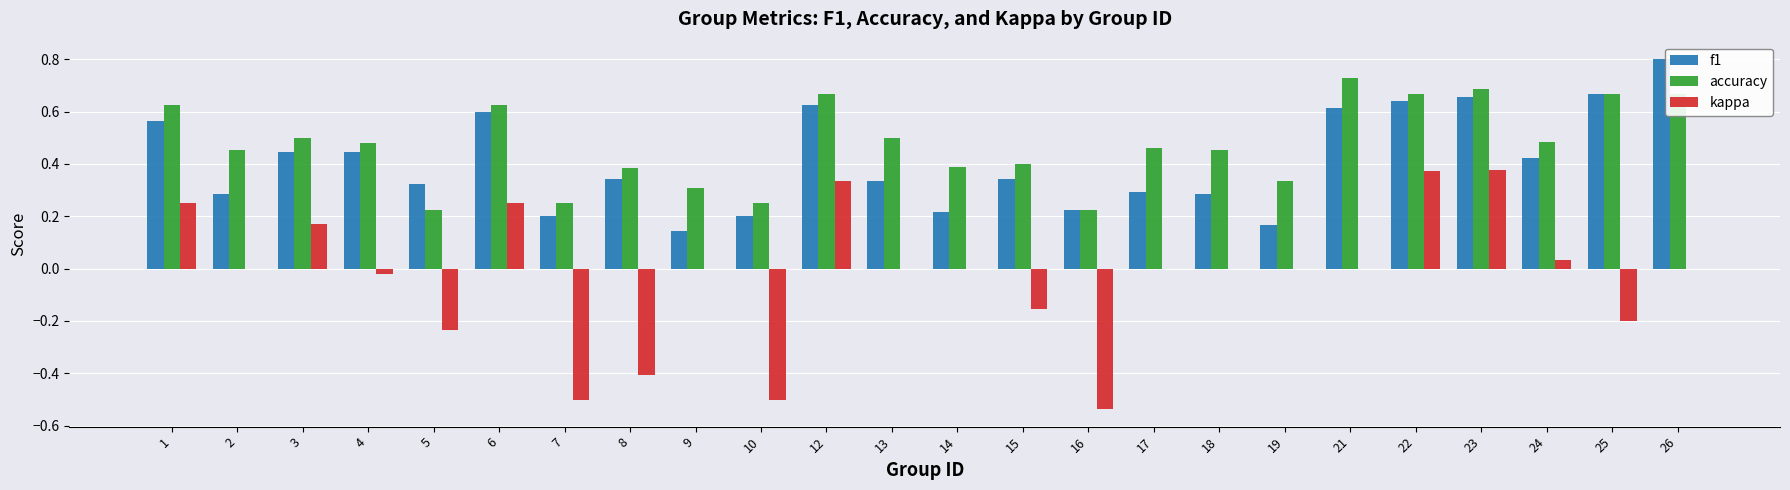

At which category is the sum across all series the highest?

23